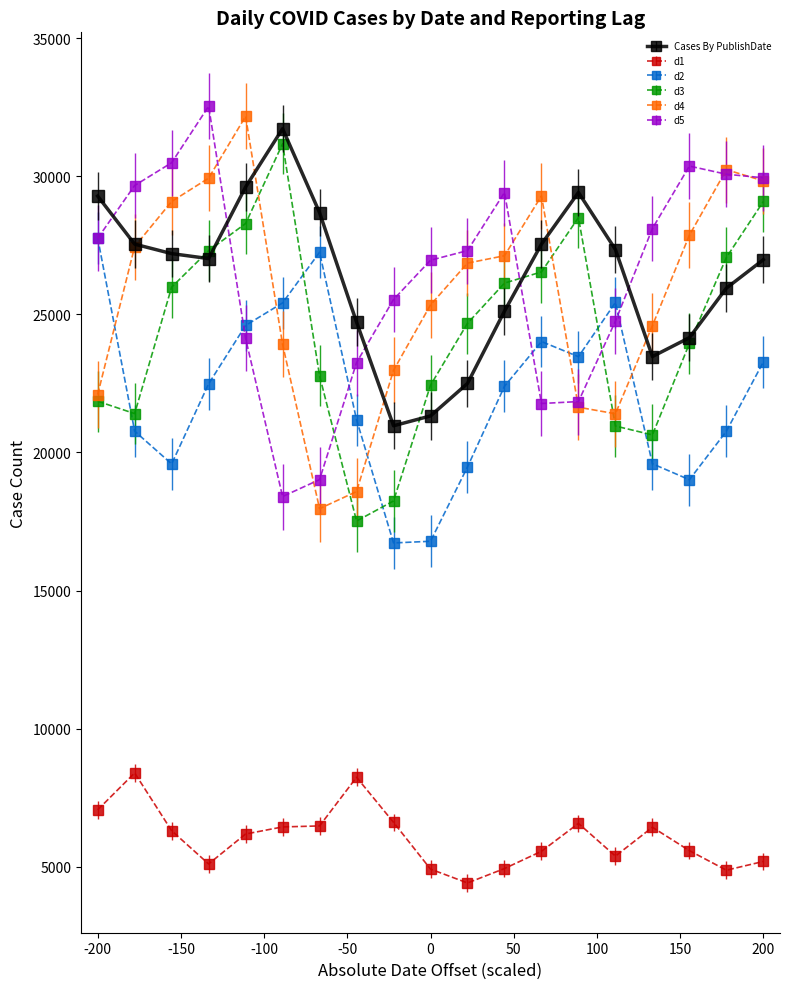

True or false: Cases By PublishDate and d1 cross at least once.

False